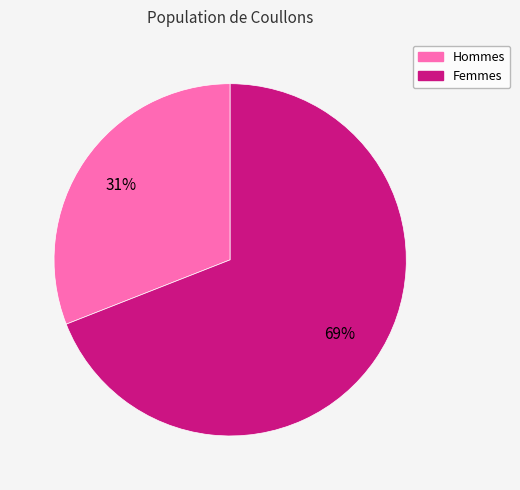

Which category has the smallest portion of the pie?

Hommes